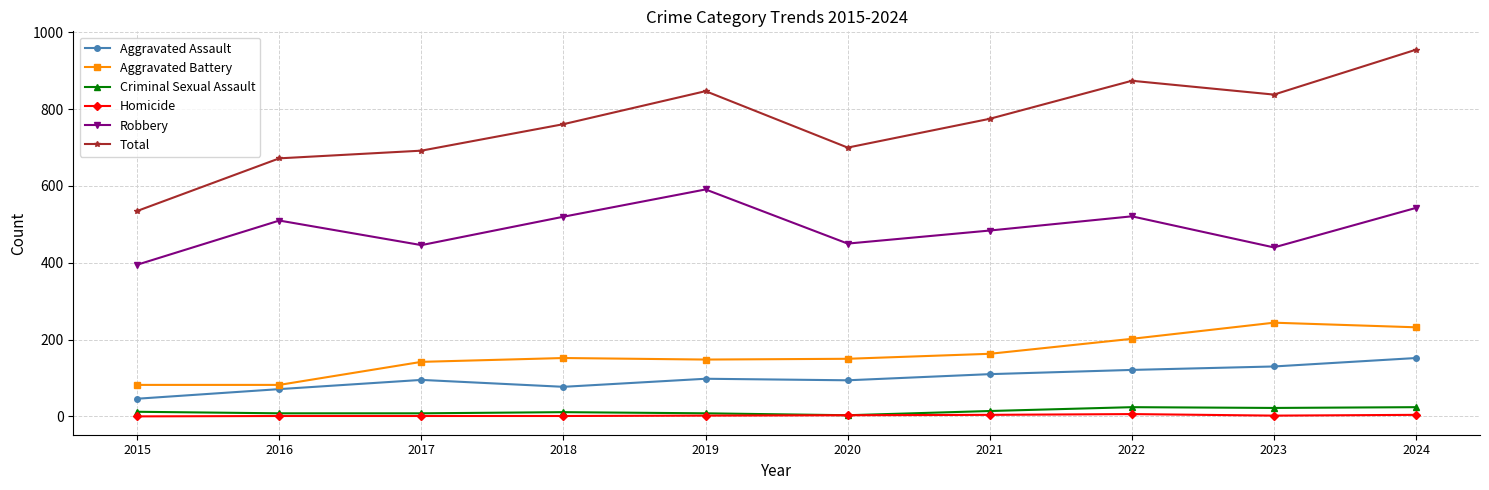

True or false: Robbery has more than 1 interior local peaks.

True